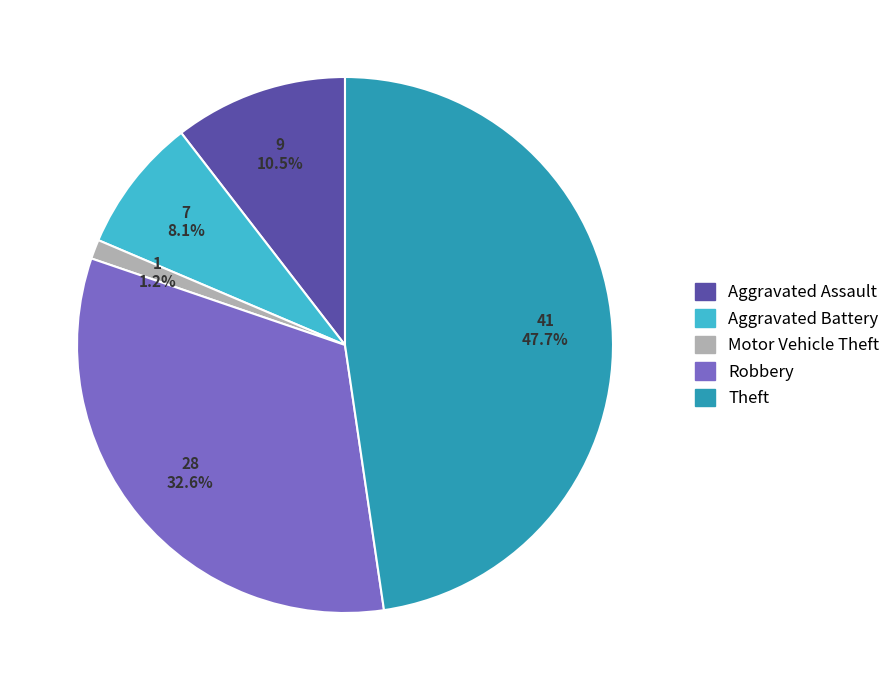

Is there a majority slice in this chart?

No